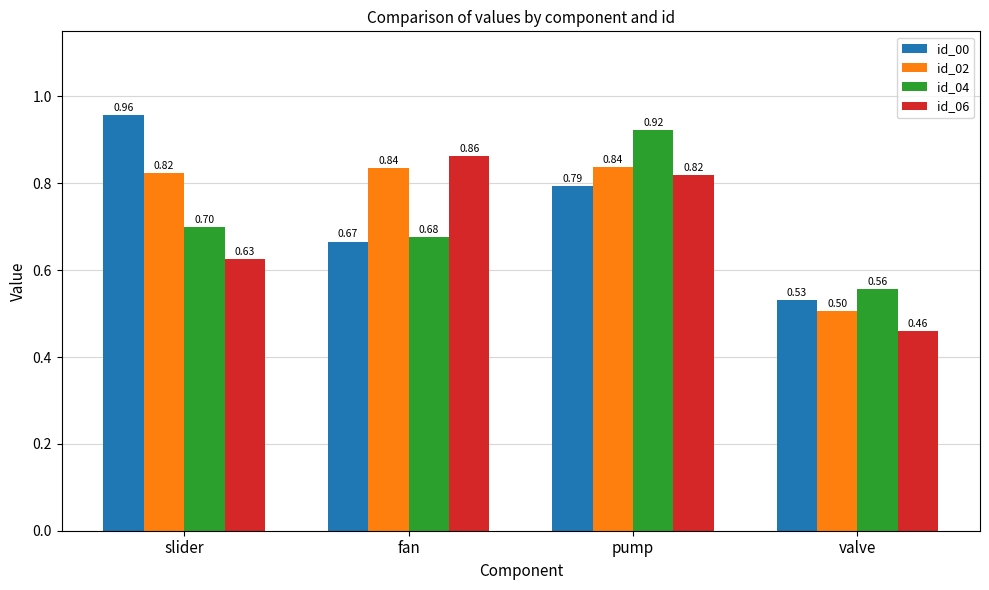

What are all the series names shown in the legend?

id_00, id_02, id_04, id_06